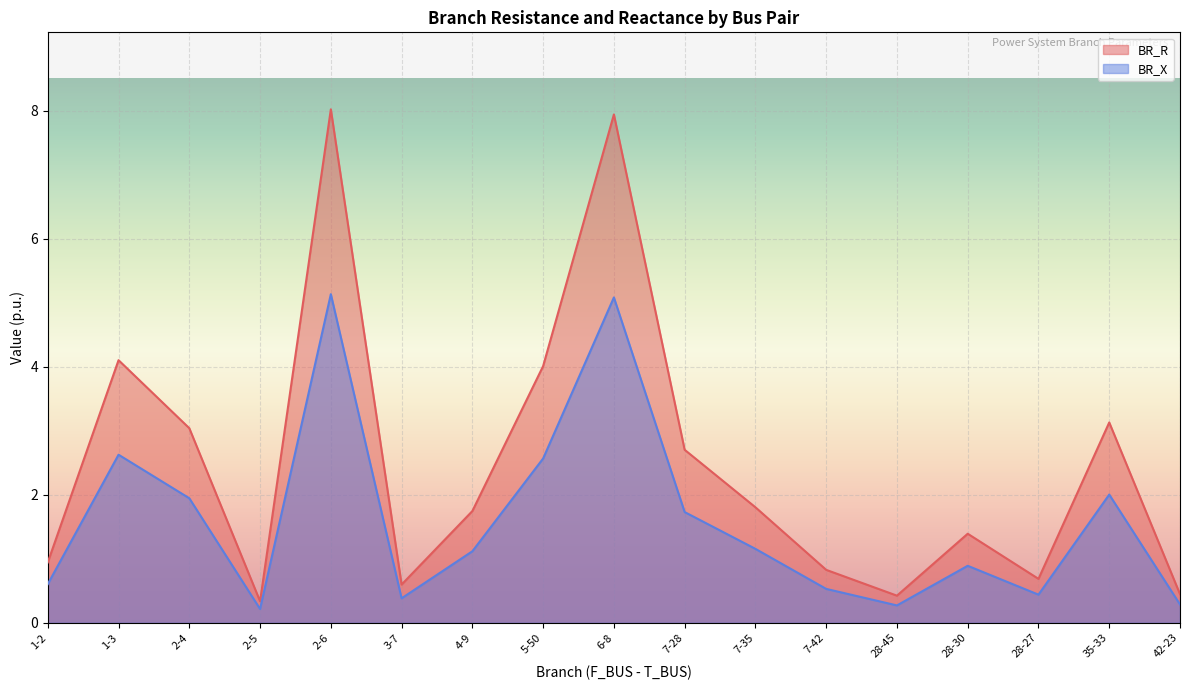

The value of BR_R at 5-50 is 4.0. True or false?

True